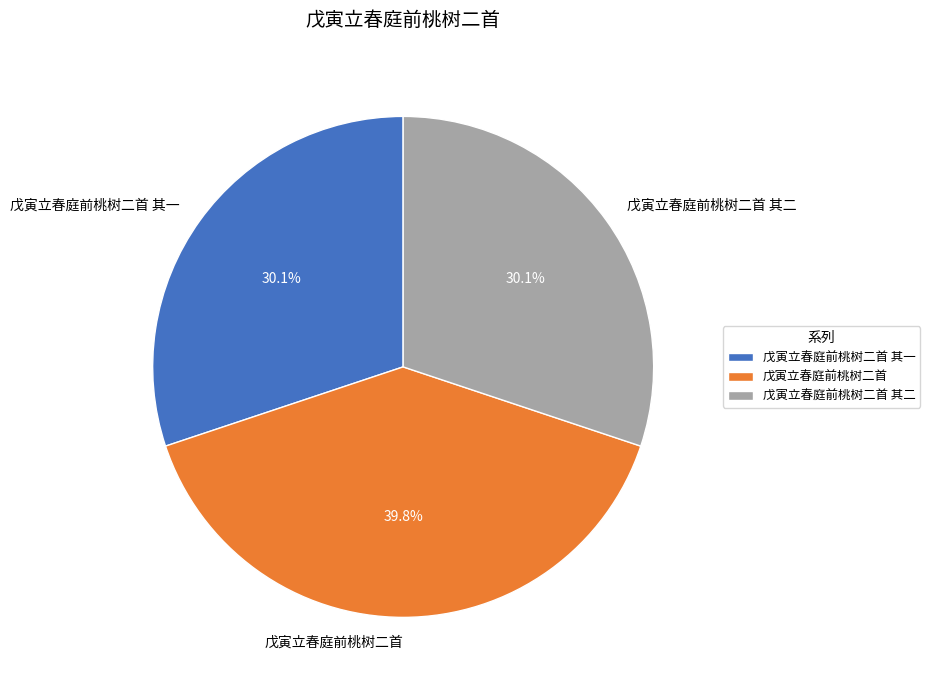

Which category has the biggest portion of the pie?

戊寅立春庭前桃树二首